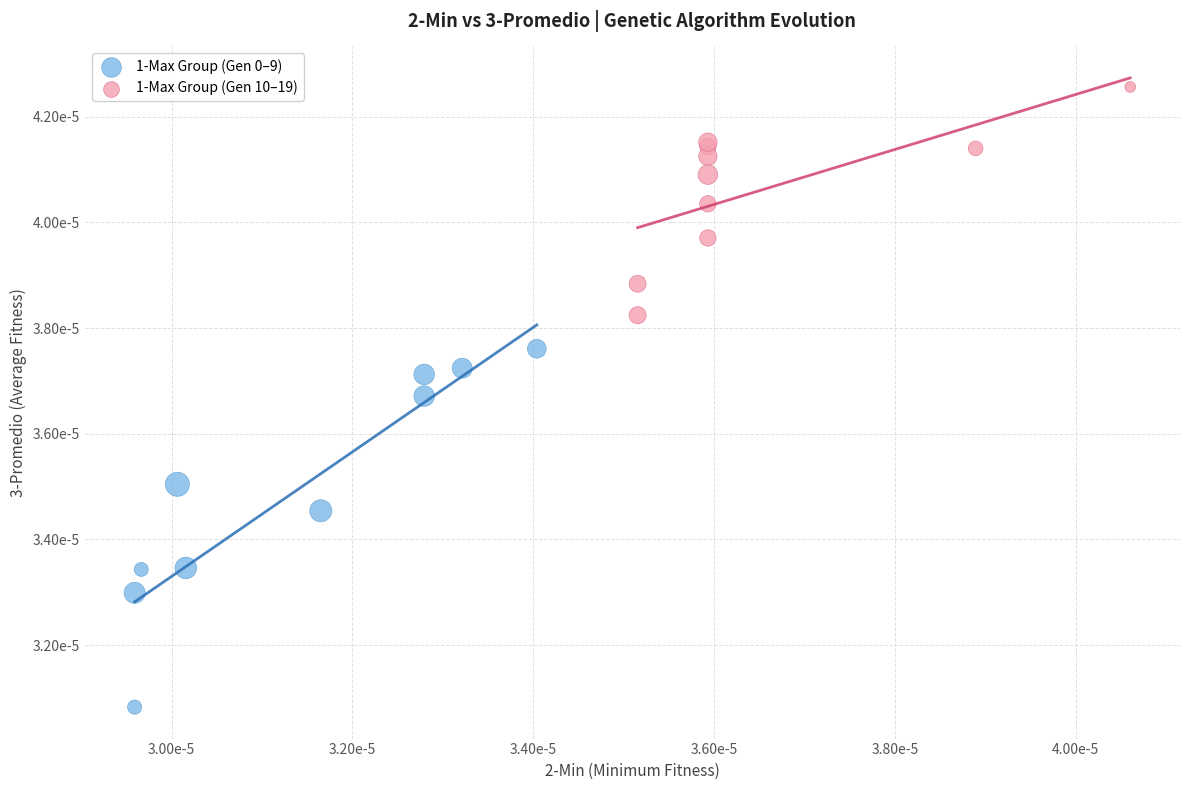

Which series reaches the maximum Y coordinate?

1-Max Group (Gen 10–19)